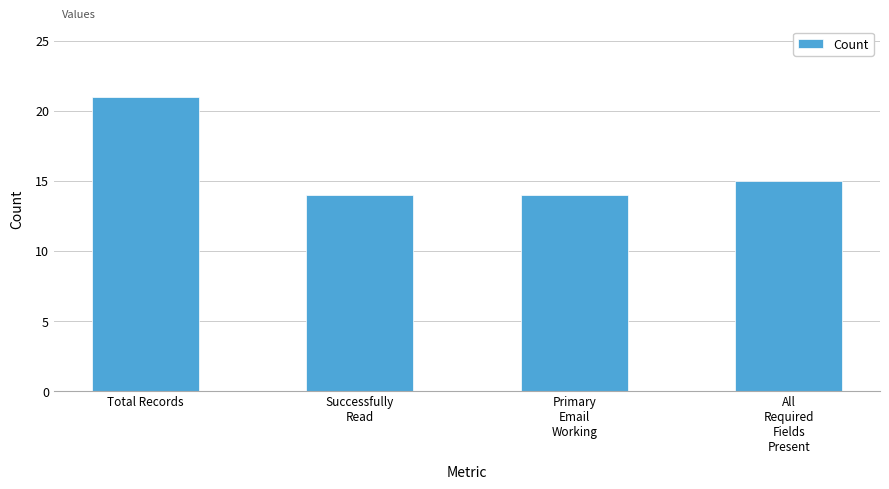

Count the values in the range 14 to 21.

4